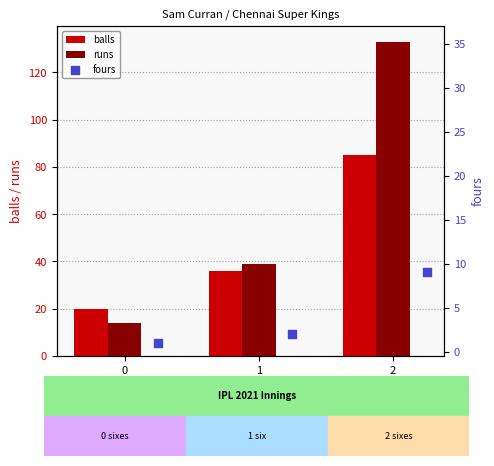

Is the value of balls at 0 greater than the value of runs at 1?

No